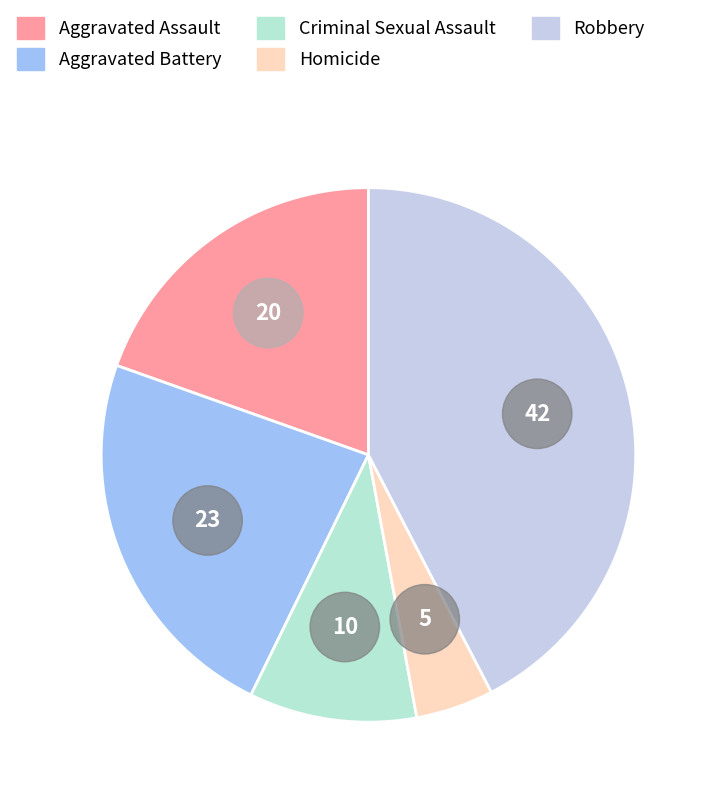

Which slice is the smallest?

Homicide